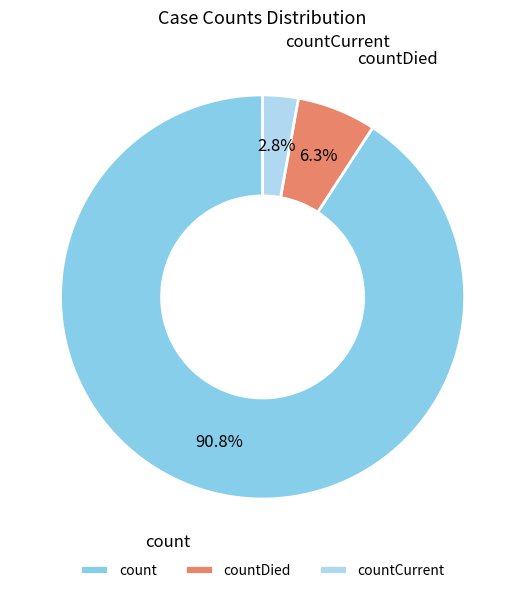

How many slices are in this pie chart?

3